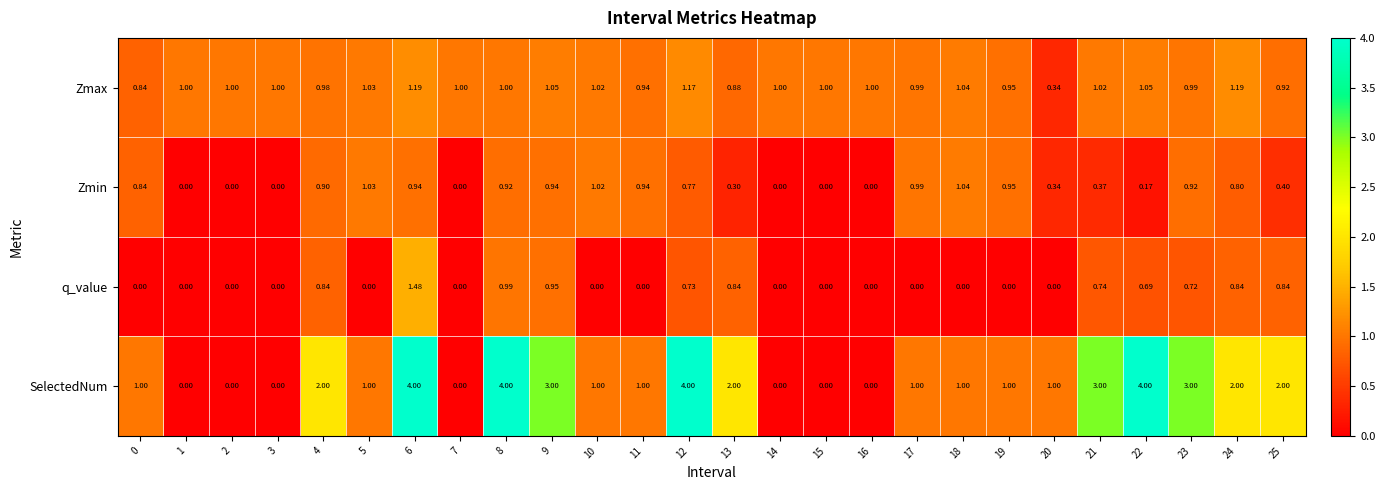

Which series has the largest range (max minus min)?

SelectedNum